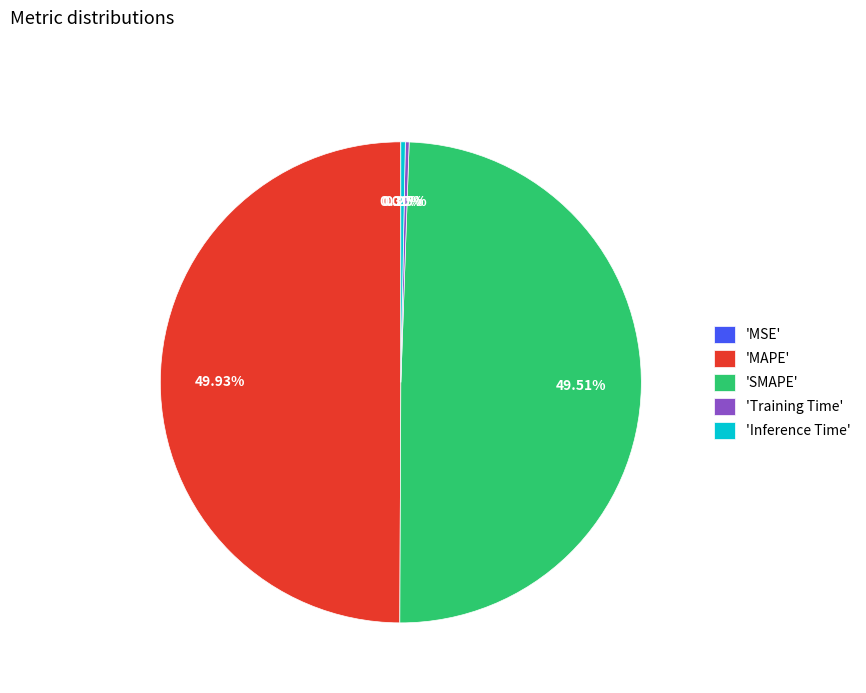

Does 'Inference Time' represent more than half of the total?

No